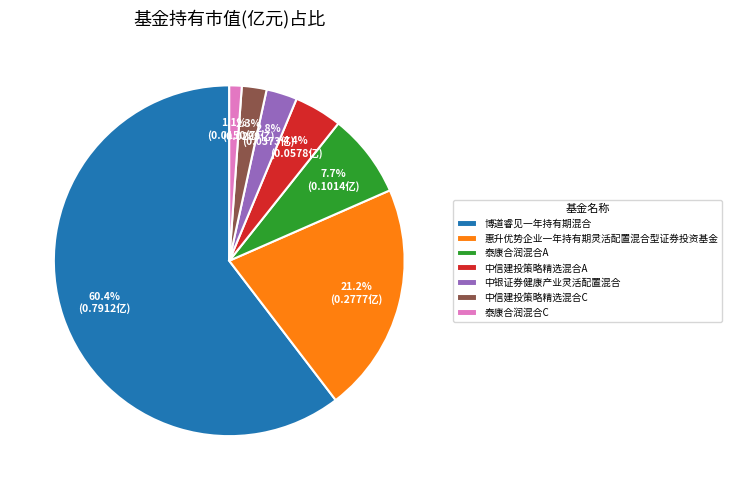

Count the number of slices in the pie.

7